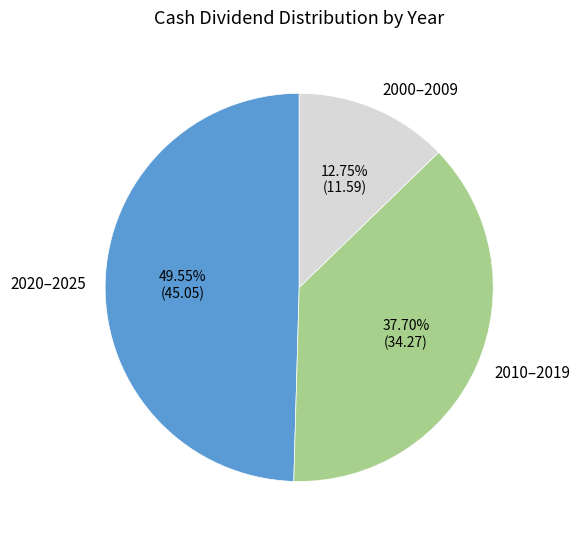

Approximately how many times larger is the value at 2020–2025 compared to 2010–2019?

1.3